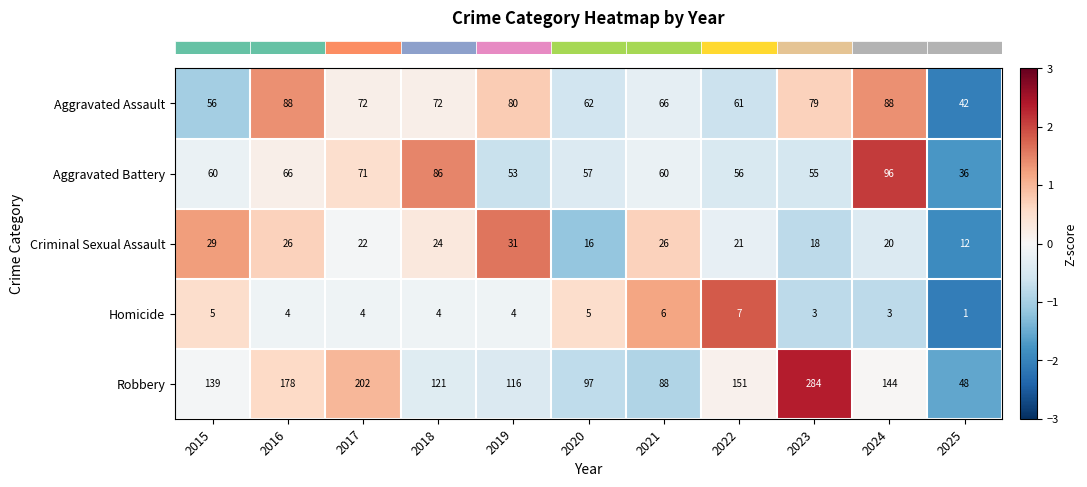

The Homicide series shows 3 at 2023. True or false?

True